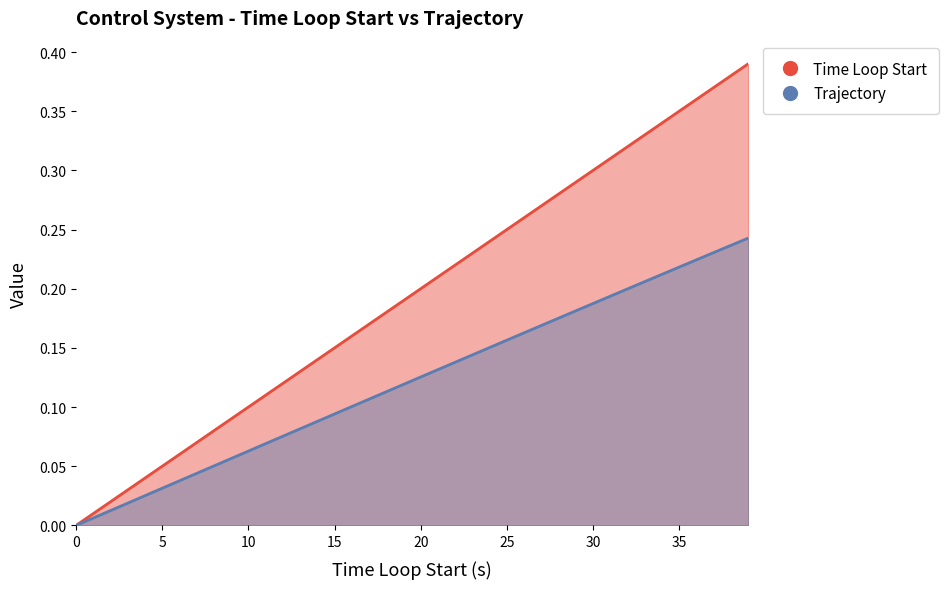

What are all the series names shown in the legend?

Time Loop Start, Trajectory